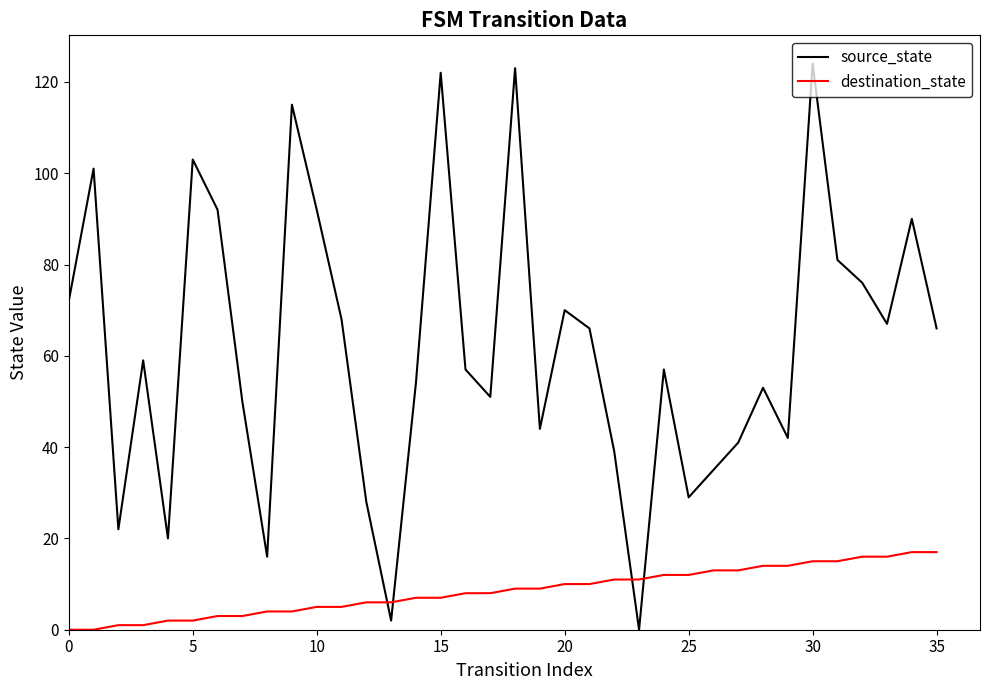

What is the greatest value displayed?

124